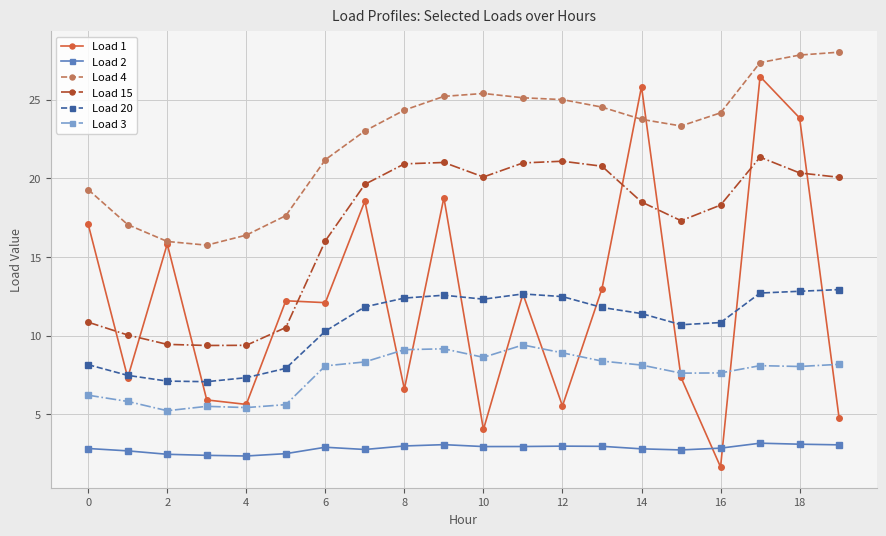

True or false: Load 3 and Load 15 cross at least once.

False